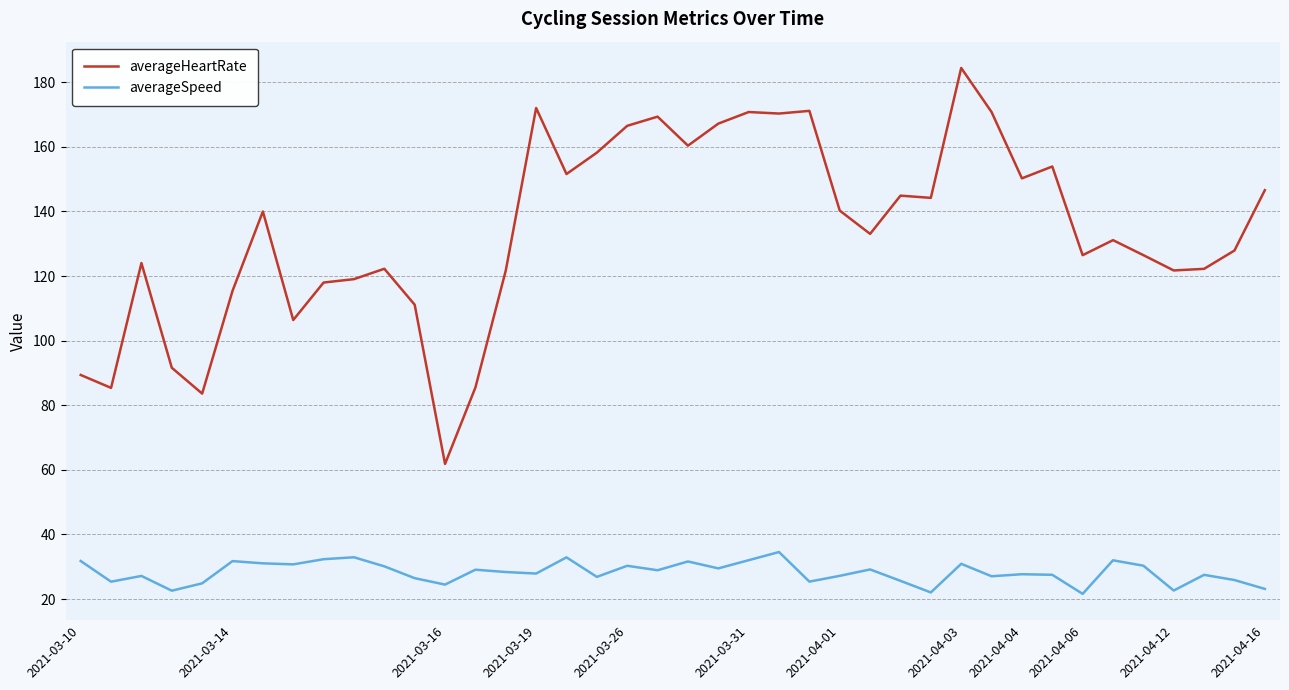

What is the lowest value of the averageSpeed series?

21.6